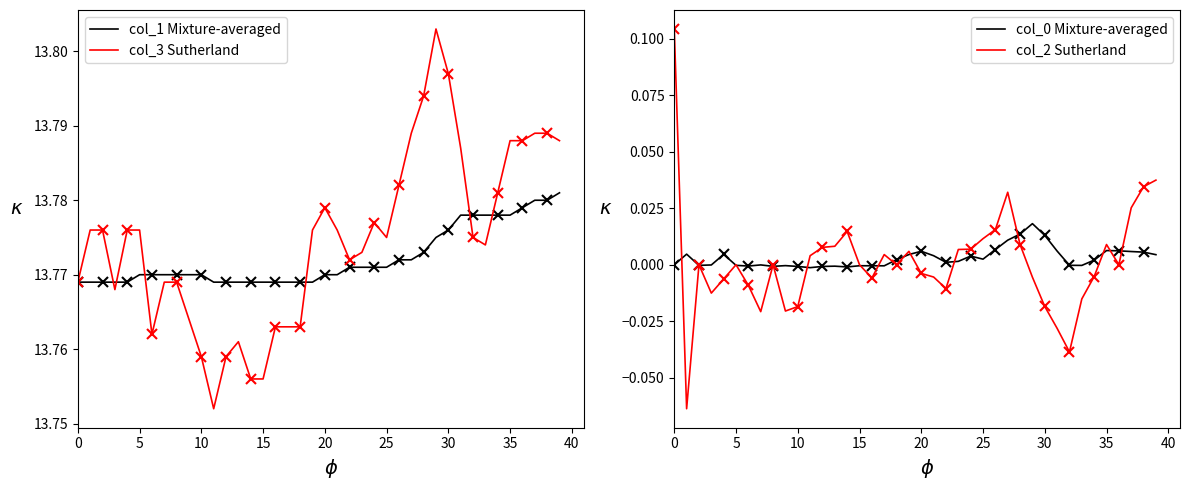

The value of col_3 Sutherland at 36 is 13.8. True or false?

True